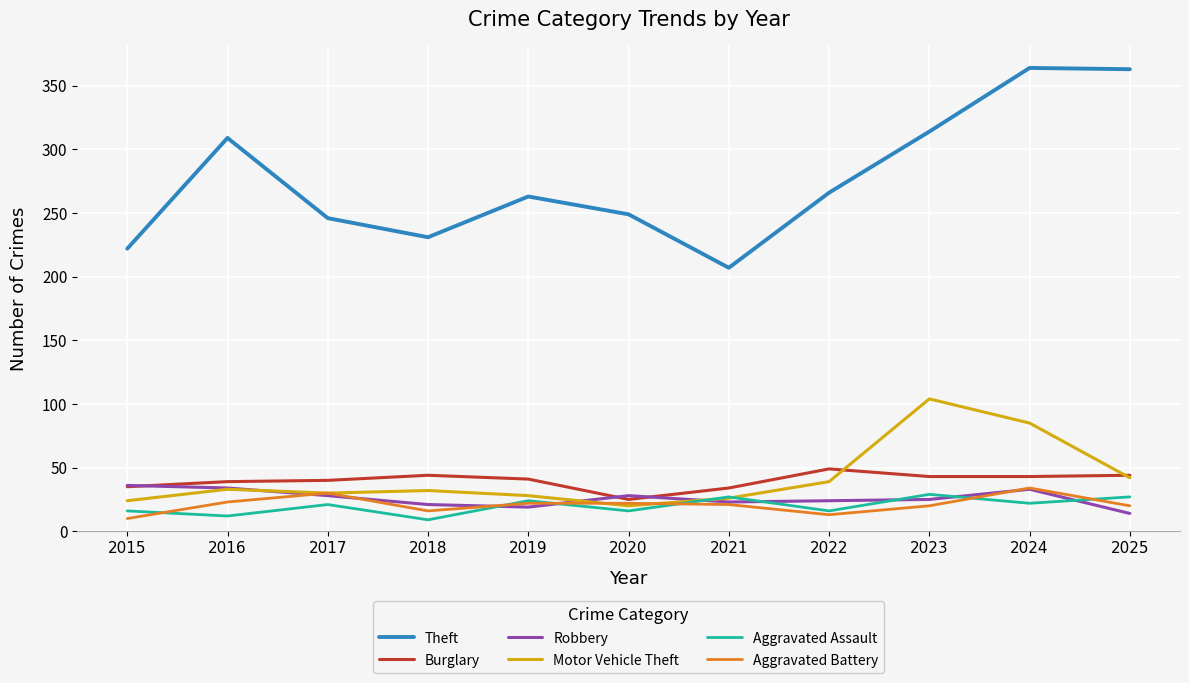

The value of Robbery at 2017 is 47. True or false?

False